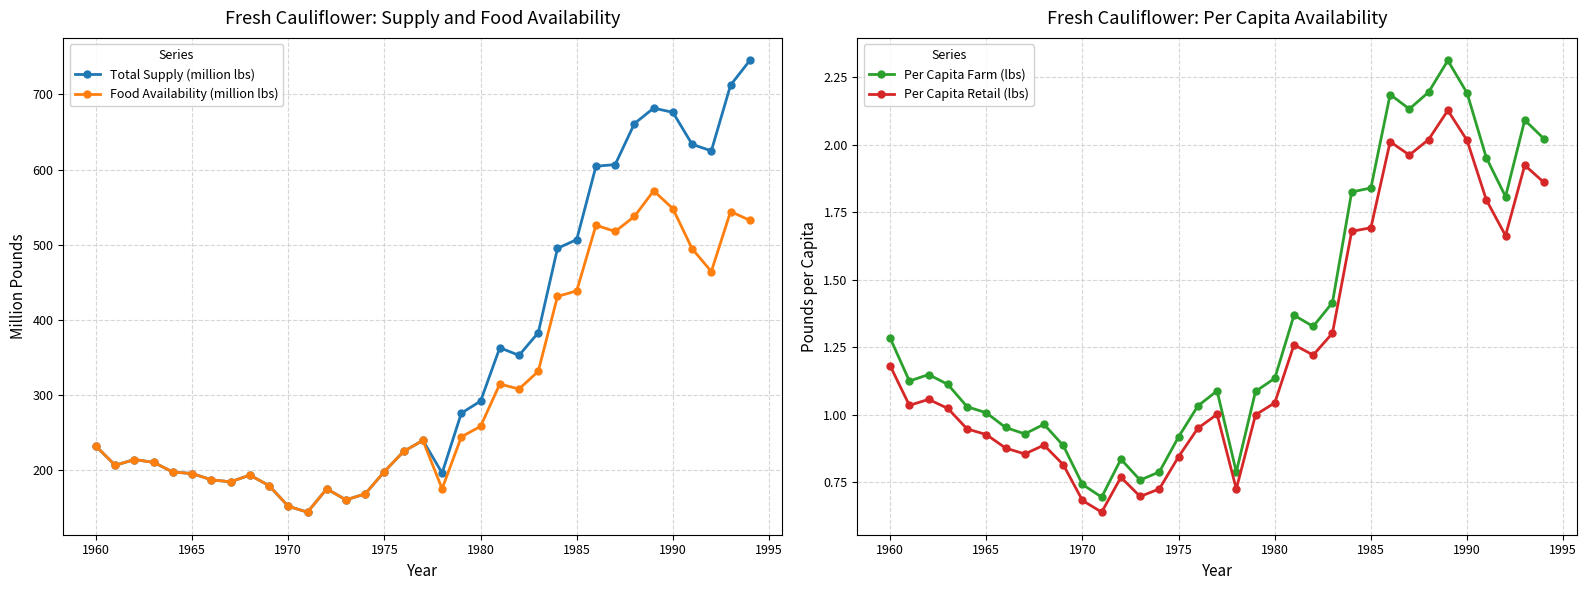

What is the smallest value displayed?

0.6